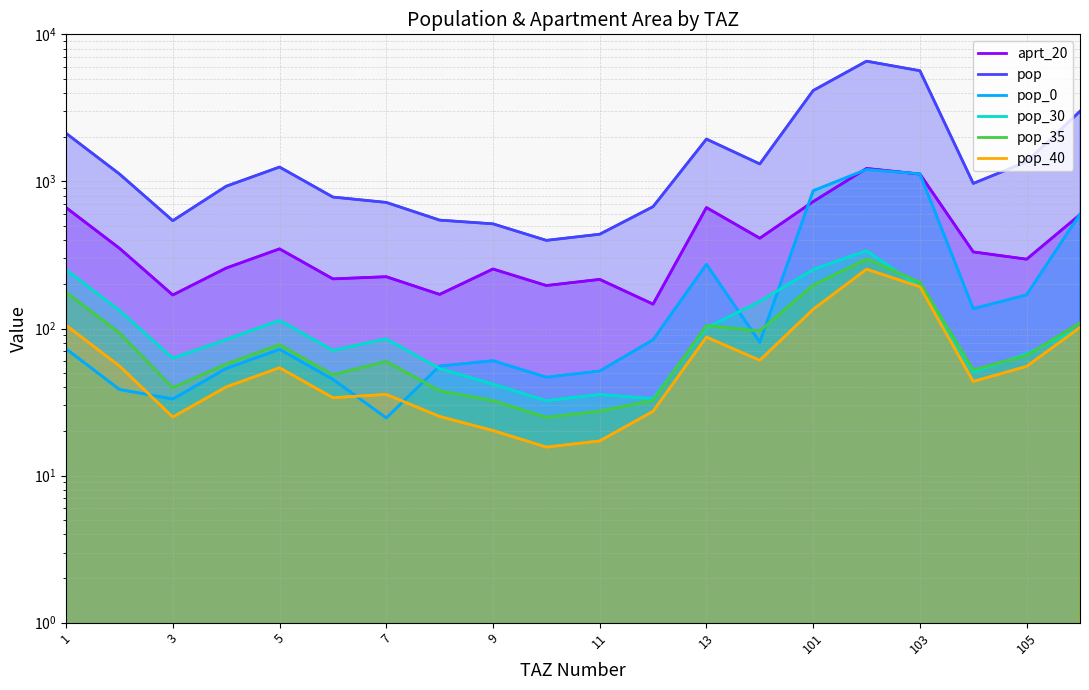

List the series in order of their peak value, highest first.

pop, aprt_20, pop_0, pop_30, pop_35, pop_40